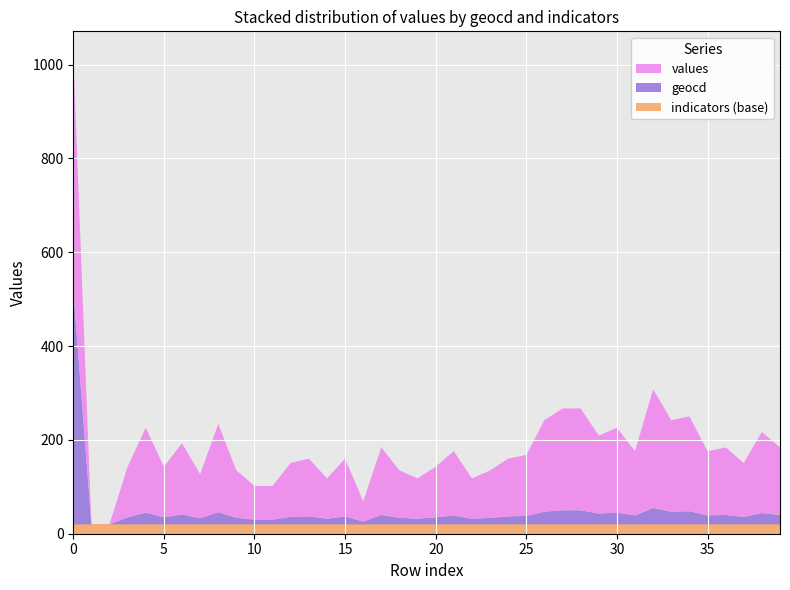

What are all the series names shown in the legend?

values, geocd, indicators (base)